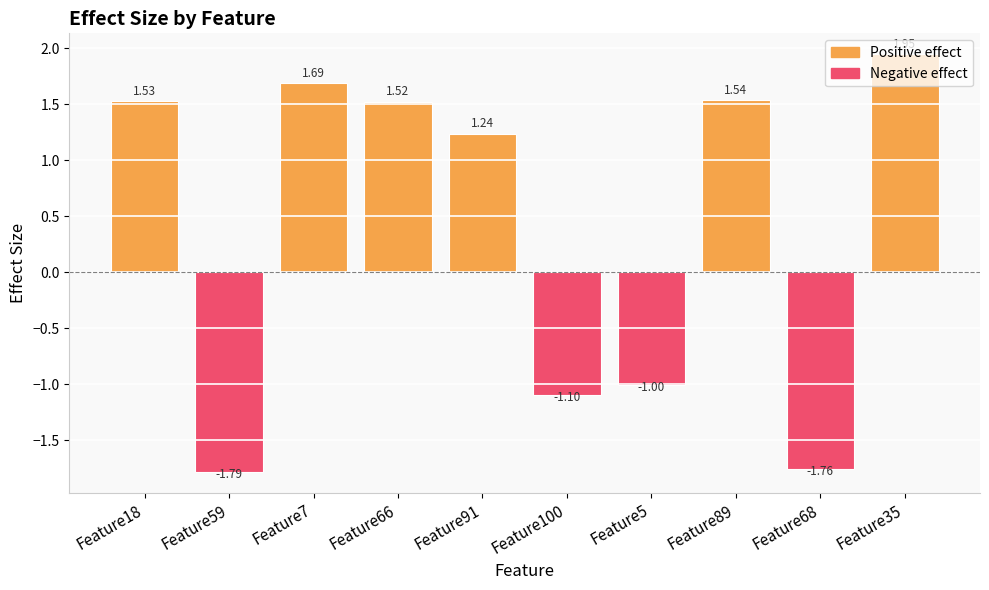

Rank the categories by value from highest to lowest.

Feature35, Feature7, Feature89, Feature18, Feature66, Feature91, Feature5, Feature100, Feature68, Feature59